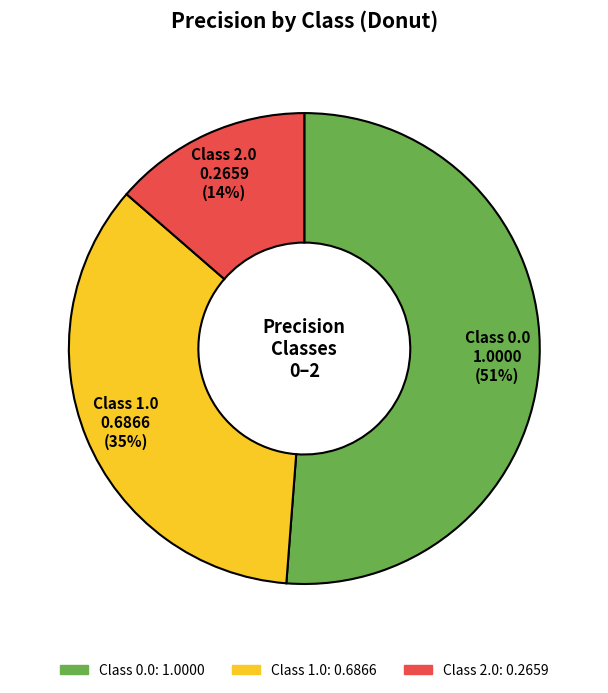

What percentage is the Class 1.0 slice, to the nearest percent?

35%